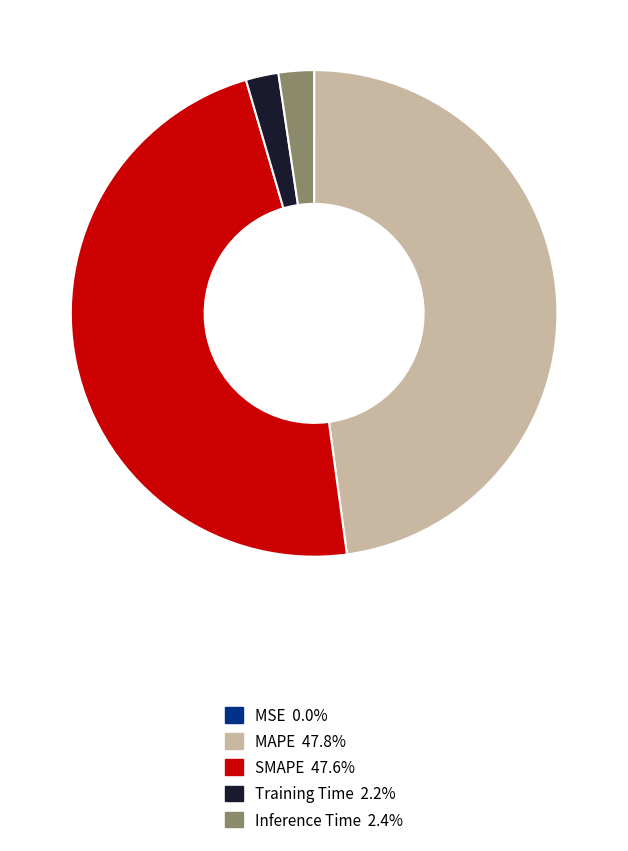

Is the sum of MAPE and SMAPE greater than half?

Yes